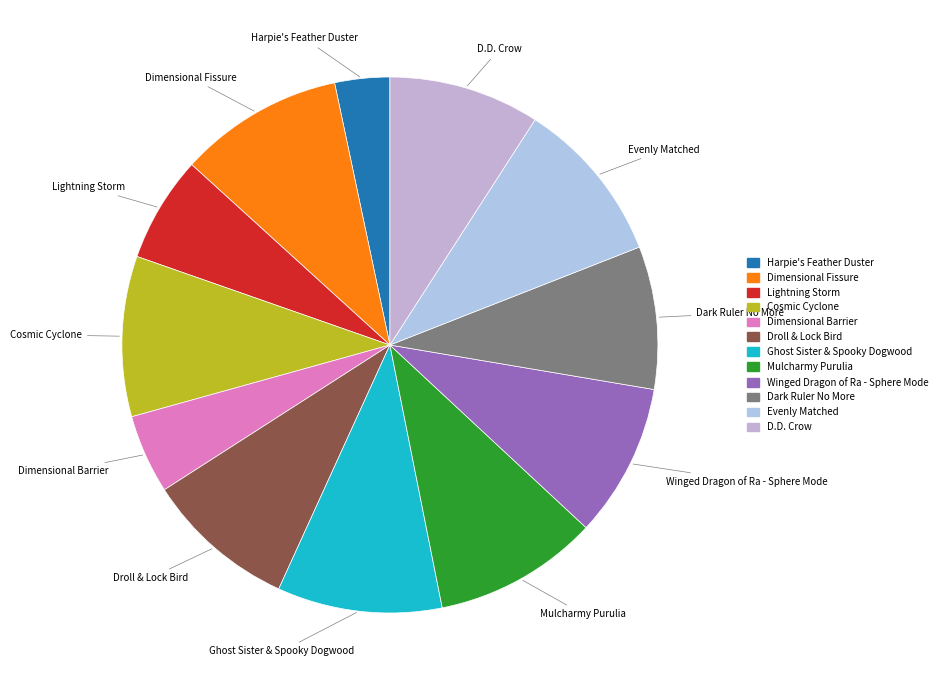

Is it true that Cosmic Cyclone is 10% of the pie?

True